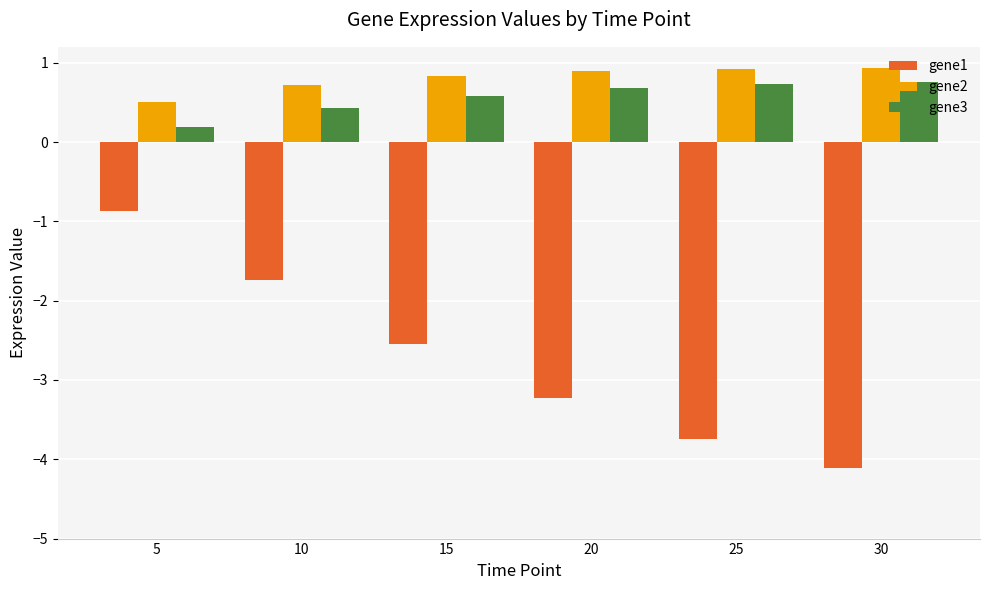

Where is gene1 nearest to the value -2?

10